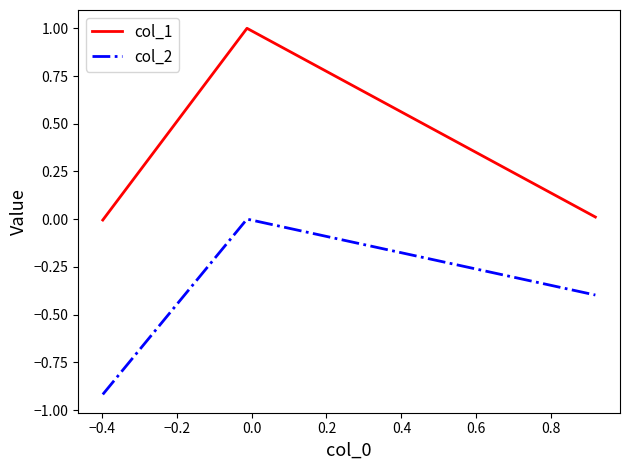

How many values in the col_1 series exceed 0?

2